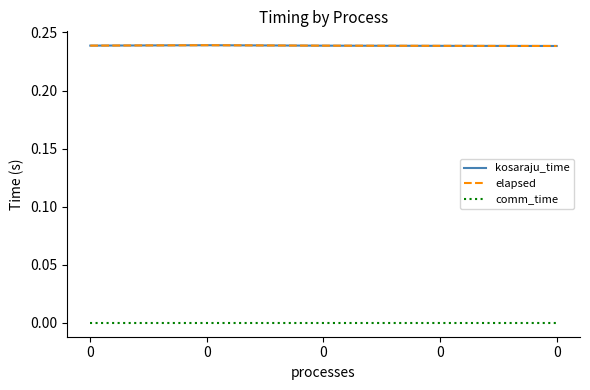

Does the chart display data point markers on the line(s)?

No